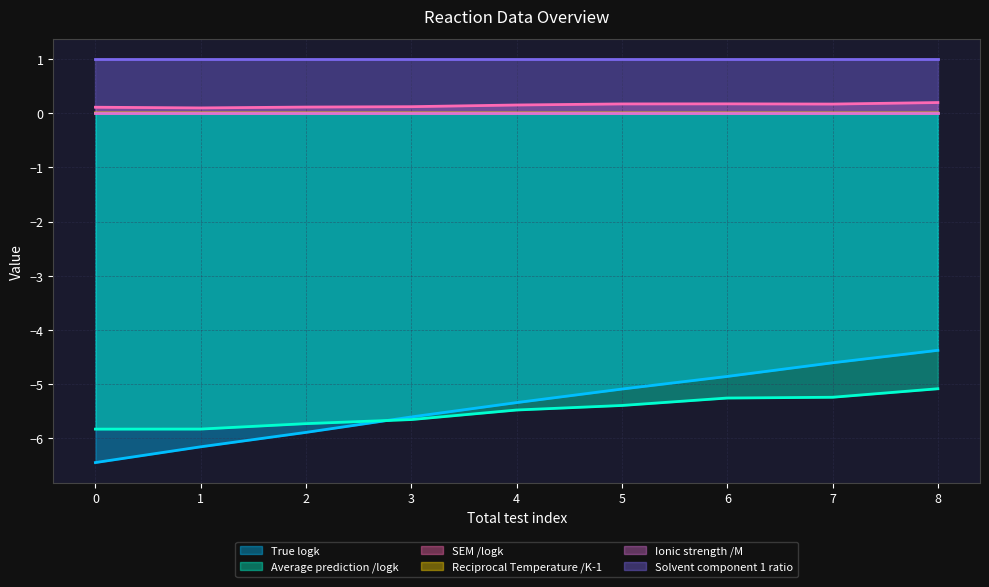

Which series has the largest total across all categories?

Solvent component 1 ratio